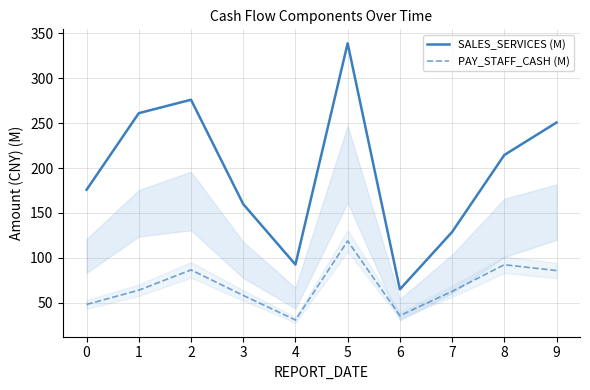

True or false: SALES_SERVICES (M) and PAY_STAFF_CASH (M) intersect in this chart.

False